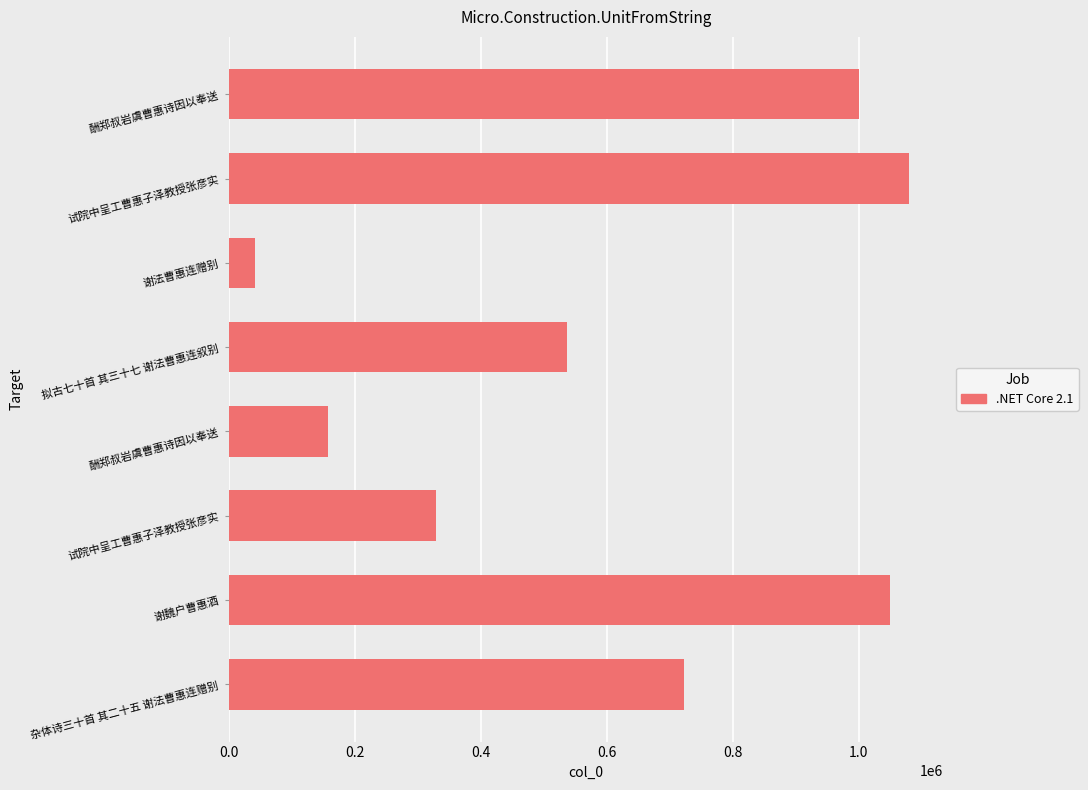

Where is the data nearest to the value 560305?

拟古七十首 其三十七 谢法曹惠连叙别